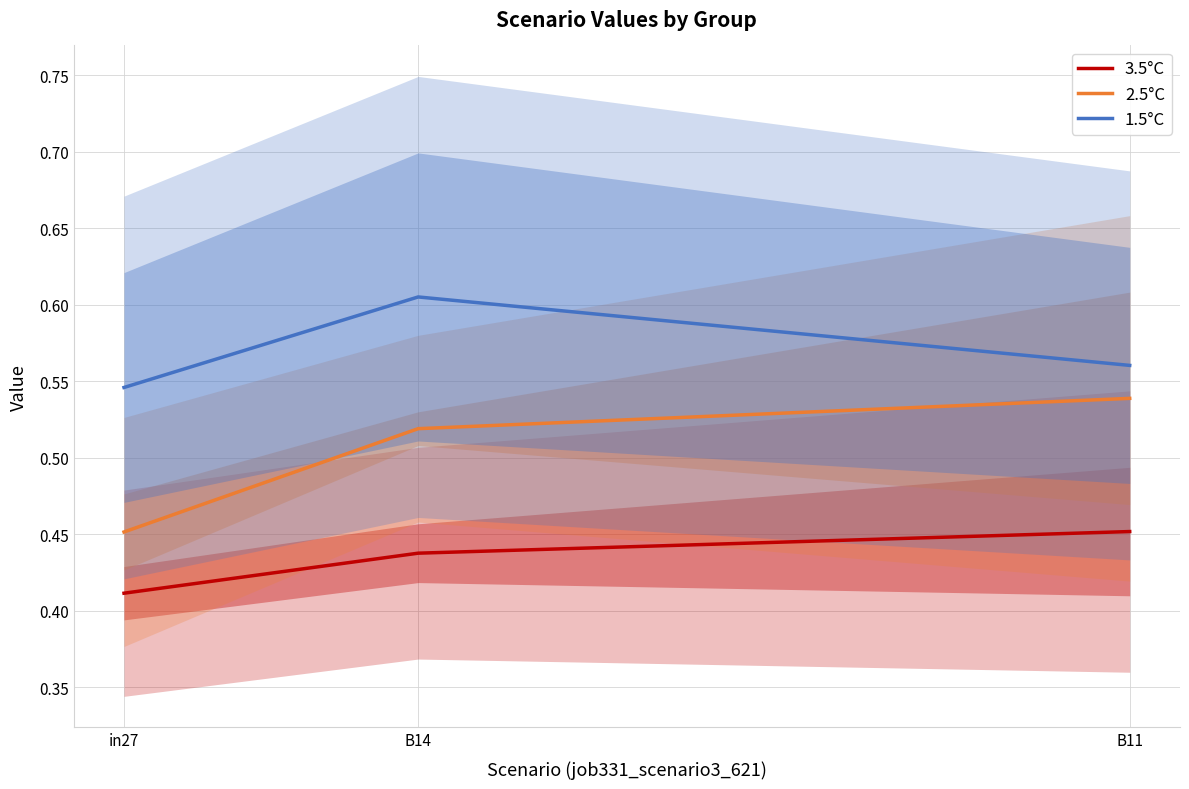

The value of 3.5°C at in27 is 0.3. True or false?

False